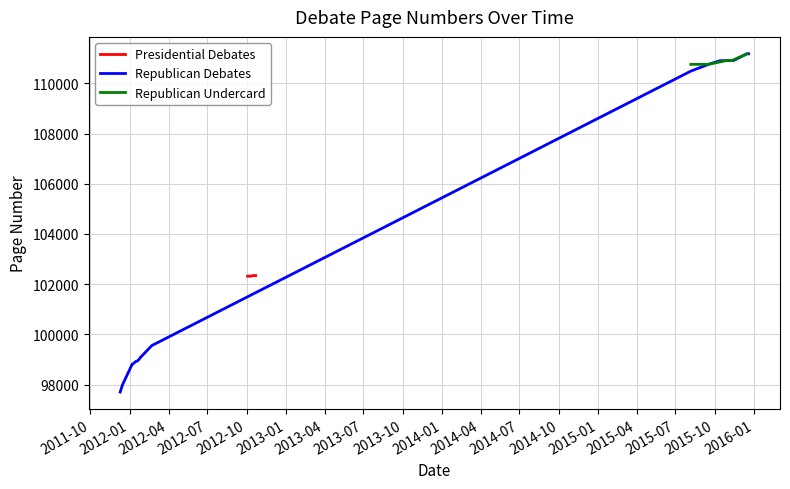

What is the sum of the Page Numbers values at 8 and 1?

201251